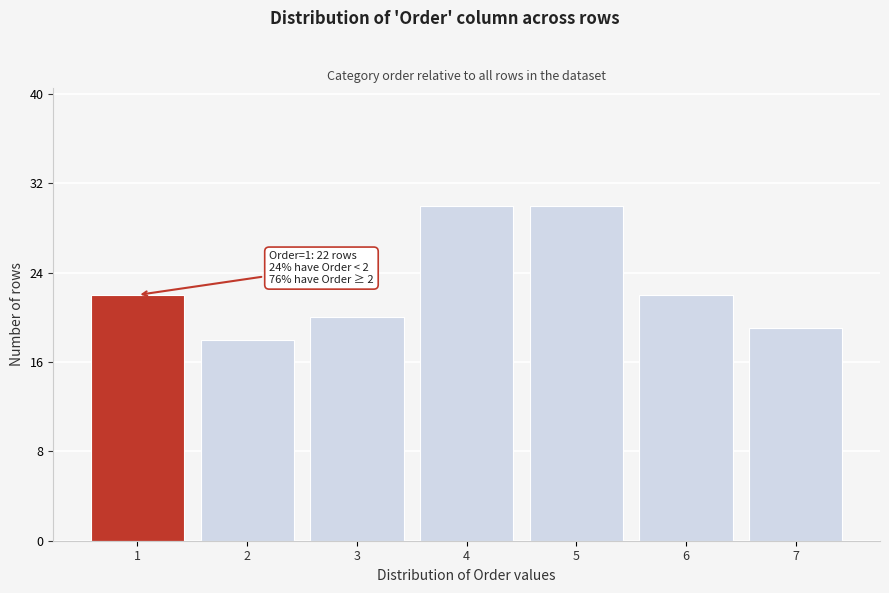

Reading left to right, extract all data points from this chart.

22	18	20	30	30	22	19